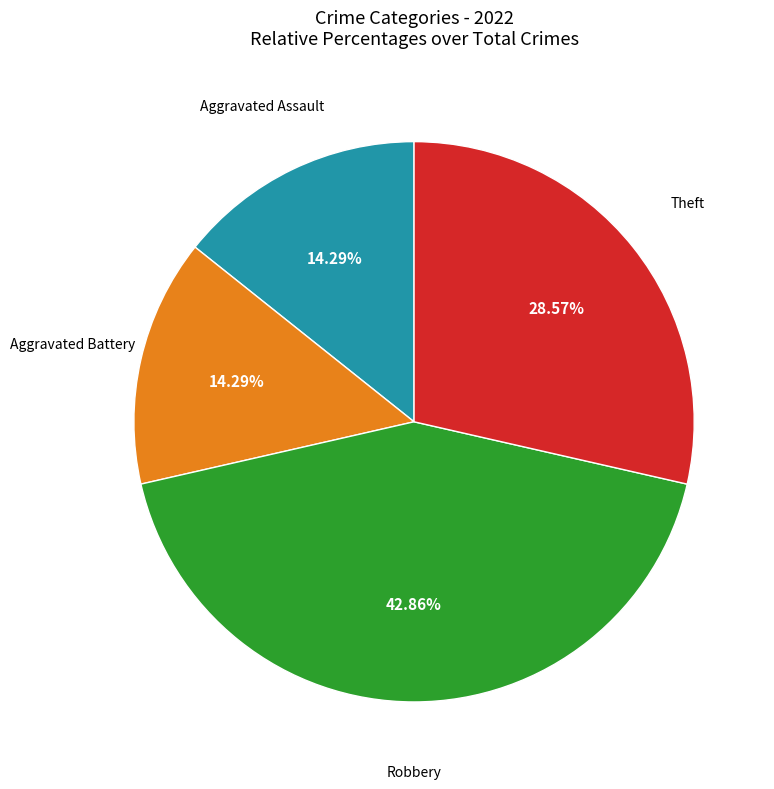

Is there any slice that represents more than half of the pie?

No